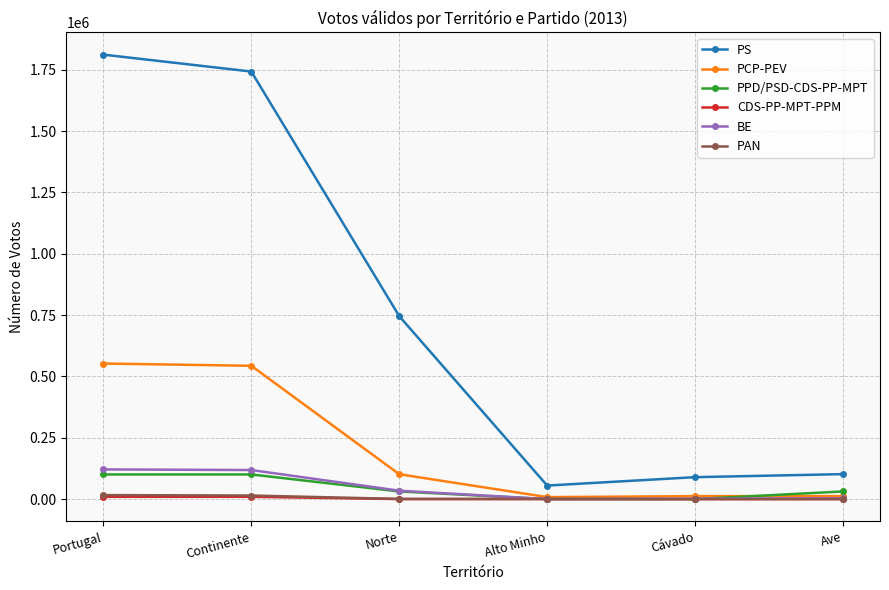

Which series changed the most between Continente and Ave?

PS